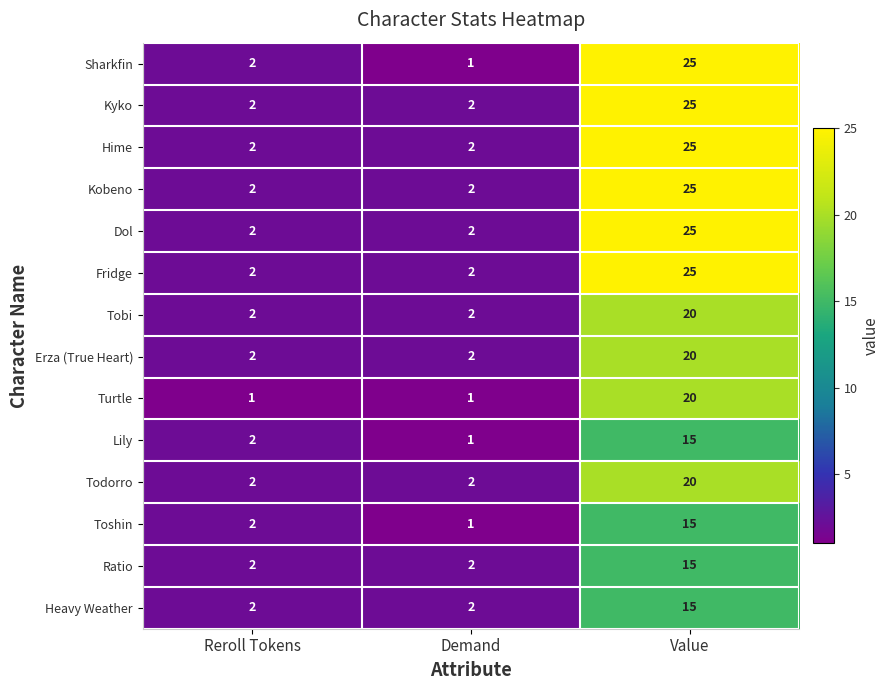

What is the difference between the maximum and minimum values in the Fridge series?

23